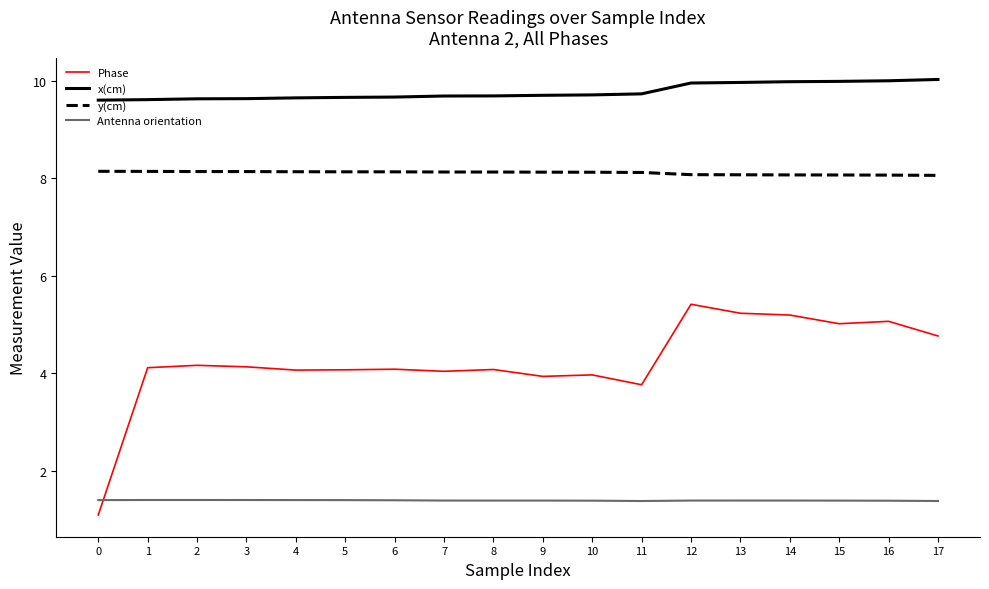

What is the maximum value shown in the chart?

10.0